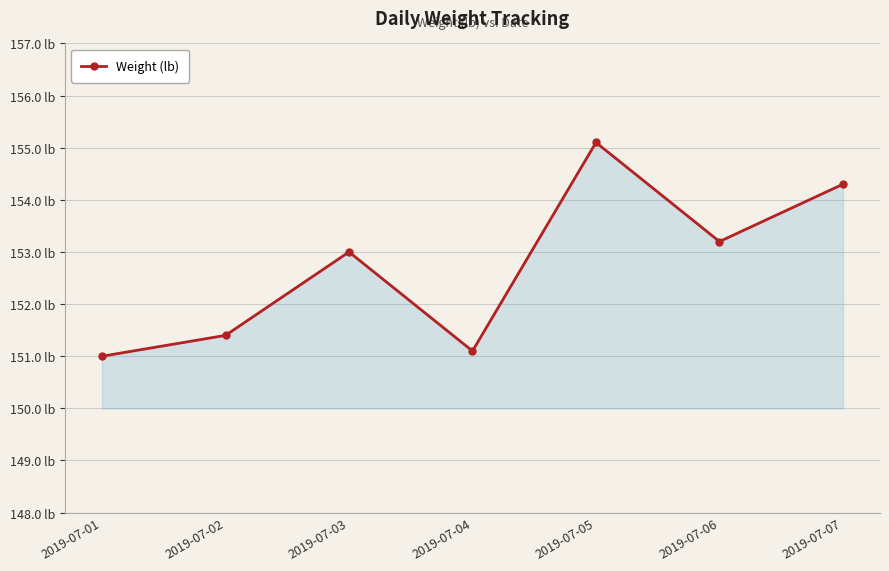

Does the chart display data point markers on the line(s)?

Yes